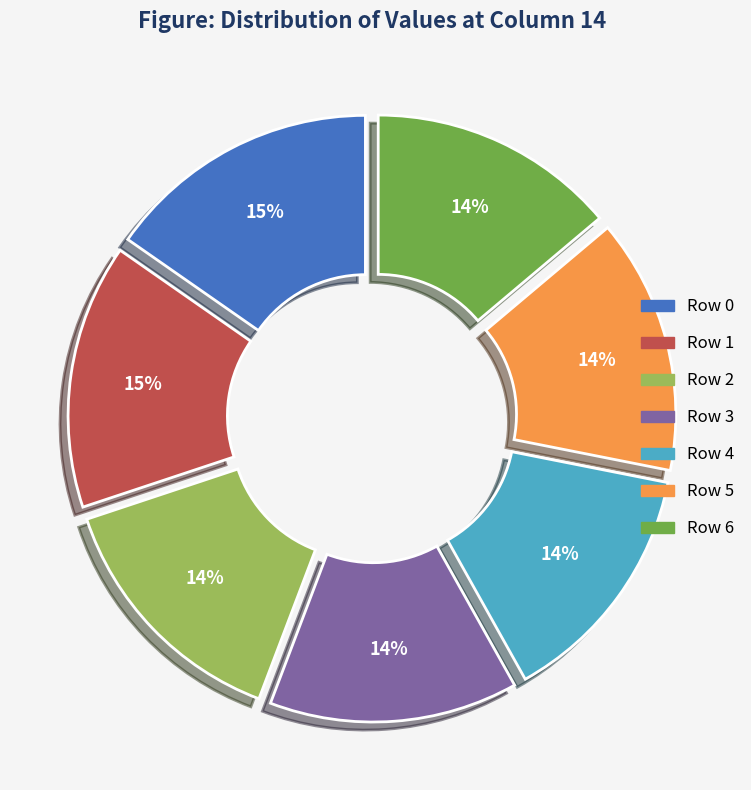

To the nearest percent, what is the difference between the Row 4 and Row 1 slice percentages?

1%